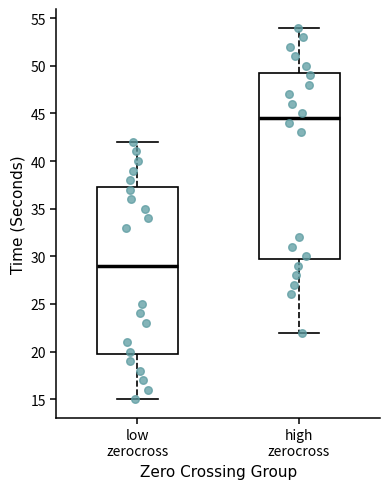

Which box's median line is the highest?

high zerocross